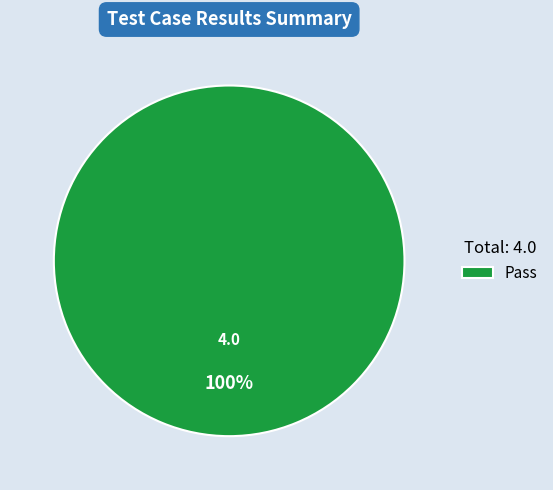

Is there any slice that represents more than half of the pie?

Yes